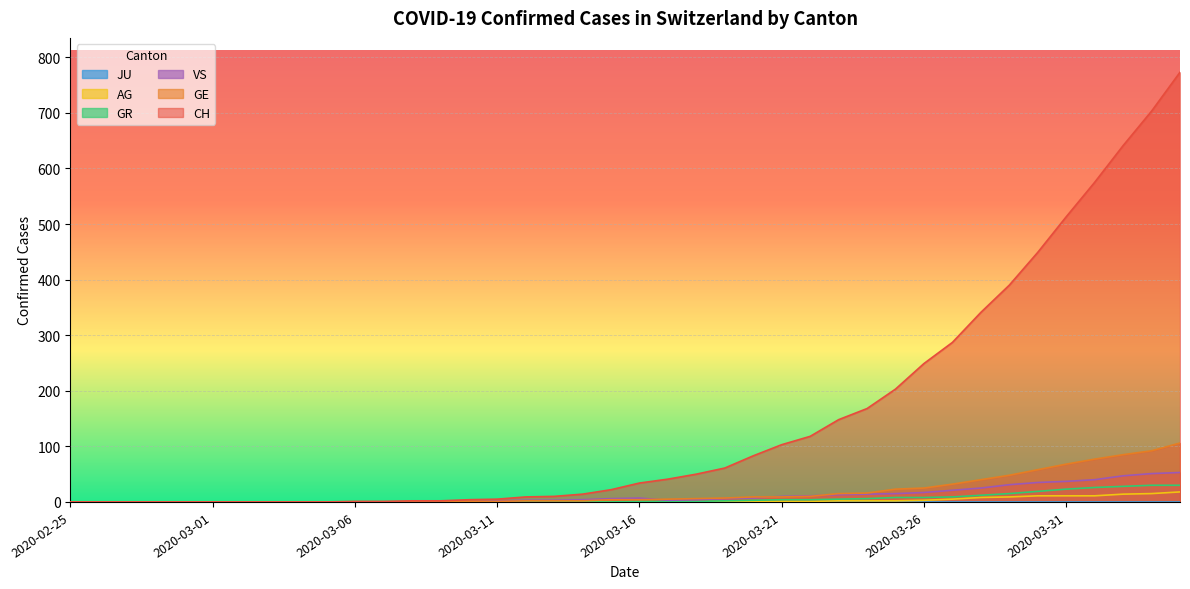

At which category is the sum across all series the highest?

2020-04-04